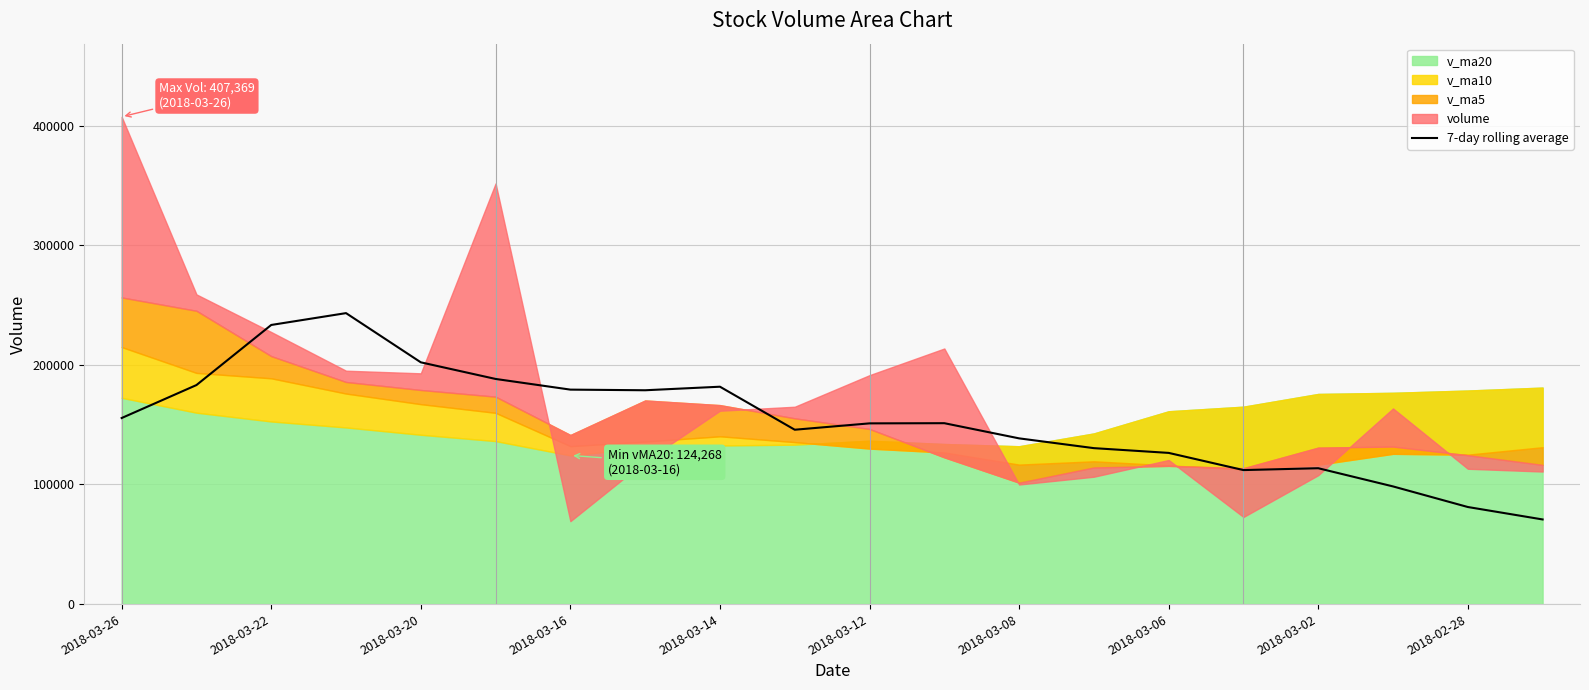

The value of 7-day rolling average at 2018-03-12 is 198785.1. True or false?

False